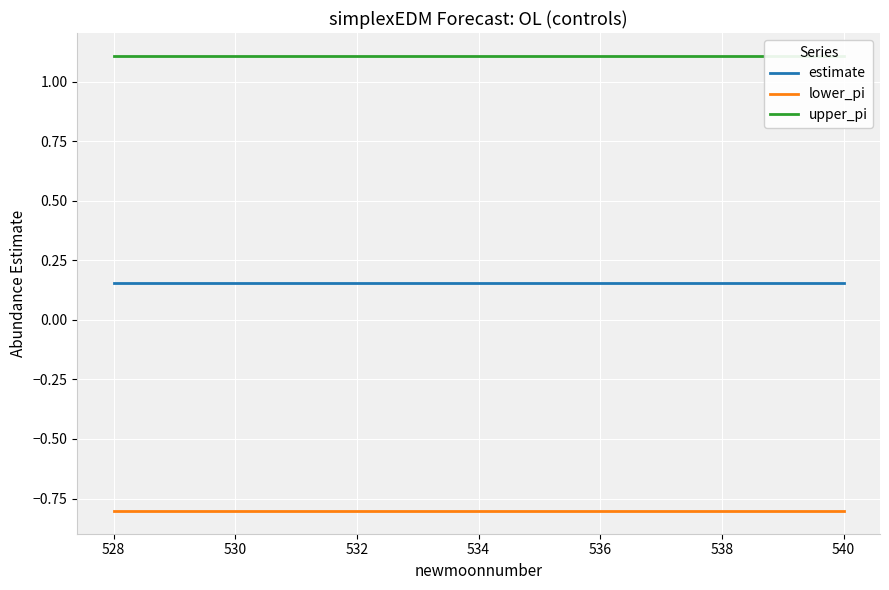

How many categories are shown in the chart?

13